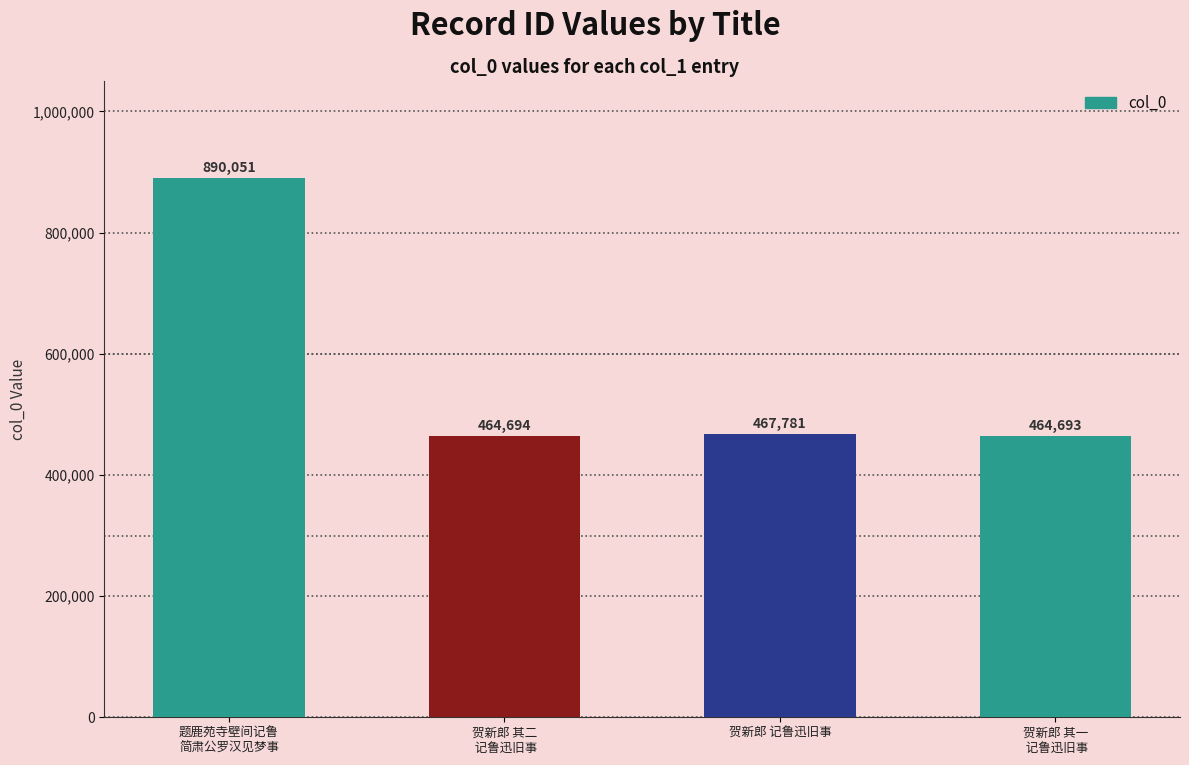

At which label is the value closest to 677372?

贺新郎 记鲁迅旧事